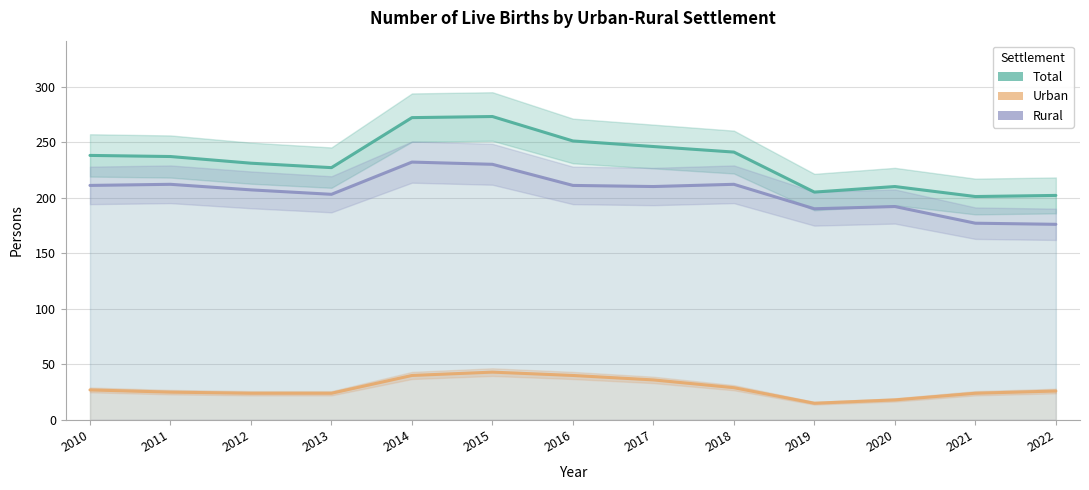

At which category does the chart reach its peak across all series?

2015